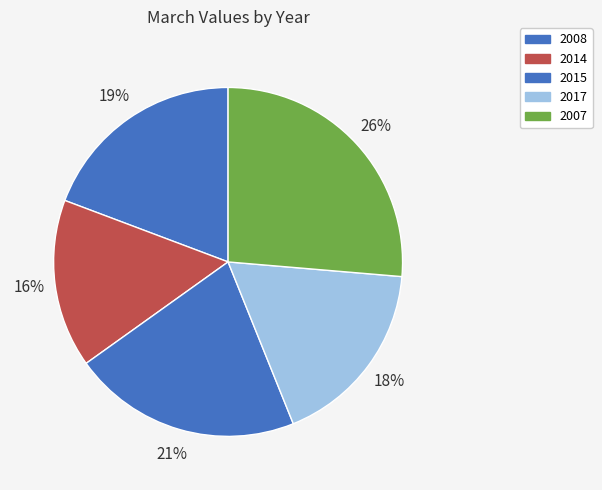

How many slices are in this pie chart?

5